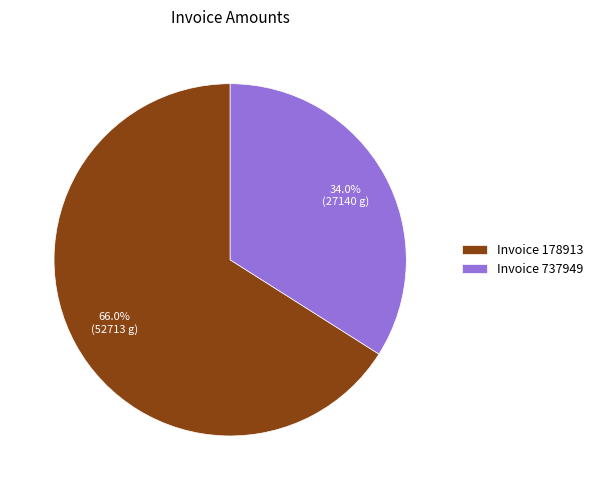

Is there any slice that represents more than half of the pie?

Yes